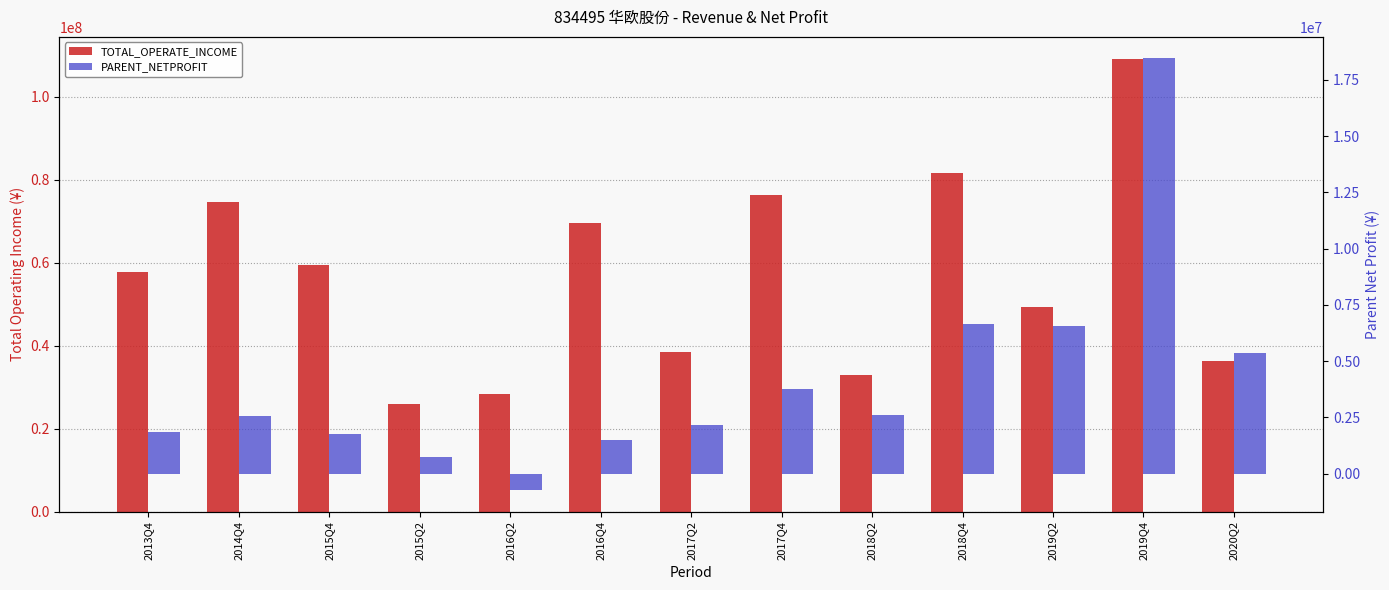

Is the value of TOTAL_OPERATE_INCOME at 2020Q2 greater than the value of PARENT_NETPROFIT at 2016Q4?

Yes